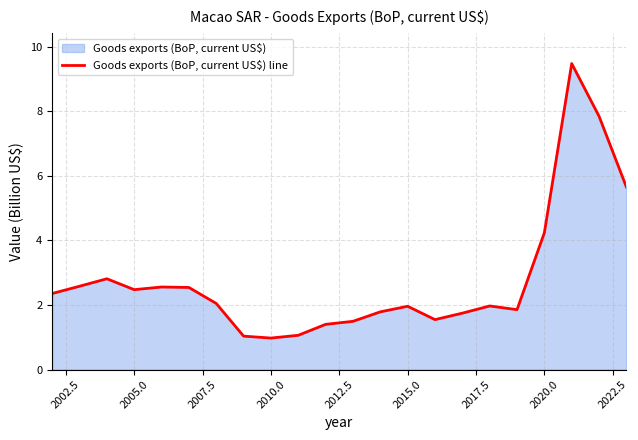

What is the difference between the maximum and minimum values?

8.5